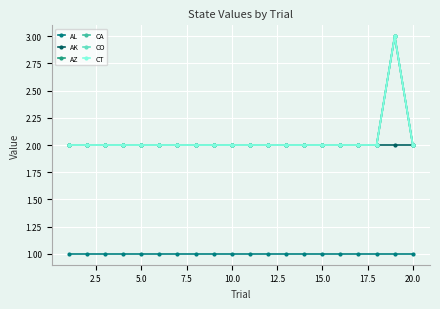

Does the chart have visible grid lines?

Yes